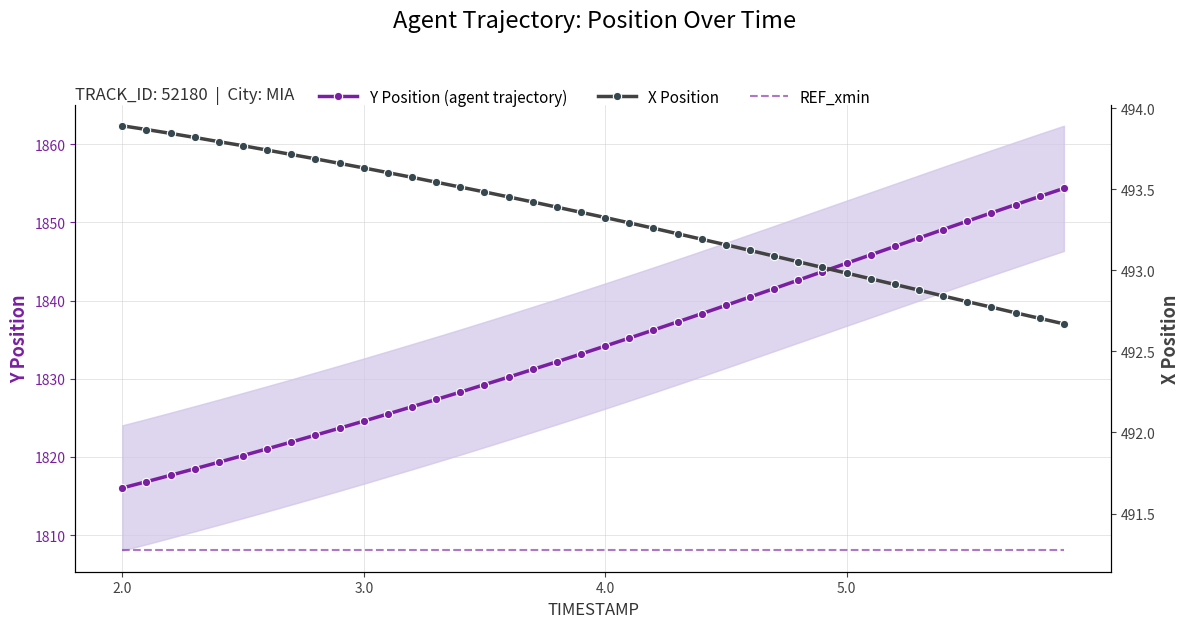

Reading left to right, transcribe all the data shown in this chart.

Y Position (agent trajectory): 1816.0	1816.8	1817.7	1818.5	1819.3	1820.2	1821.0	1821.9	1822.8	1823.7	1824.6	1825.5	1826.4	1827.3	1828.3	1829.2	1830.2	1831.2	1832.2	1833.2	1834.2	1835.2	1836.2	1837.3	1838.3	1839.4	1840.5	1841.5	1842.6	1843.7	1844.8	1845.8	1846.9	1848.0	1849.1	1850.2	1851.2	1852.3	1853.3	1854.3
X Position: 493.9	493.9	493.8	493.8	493.8	493.8	493.7	493.7	493.7	493.7	493.6	493.6	493.6	493.5	493.5	493.5	493.5	493.4	493.4	493.4	493.3	493.3	493.3	493.2	493.2	493.2	493.1	493.1	493.1	493.0	493.0	492.9	492.9	492.9	492.8	492.8	492.8	492.7	492.7	492.7
REF_xmin: 491.3	491.3	491.3	491.3	491.3	491.3	491.3	491.3	491.3	491.3	491.3	491.3	491.3	491.3	491.3	491.3	491.3	491.3	491.3	491.3	491.3	491.3	491.3	491.3	491.3	491.3	491.3	491.3	491.3	491.3	491.3	491.3	491.3	491.3	491.3	491.3	491.3	491.3	491.3	491.3